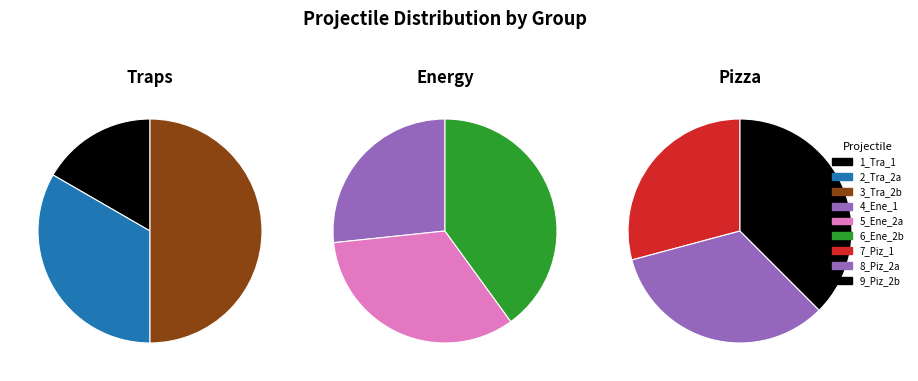

Between 2_Tra_2a and 1_Tra_1, which is larger?

2_Tra_2a